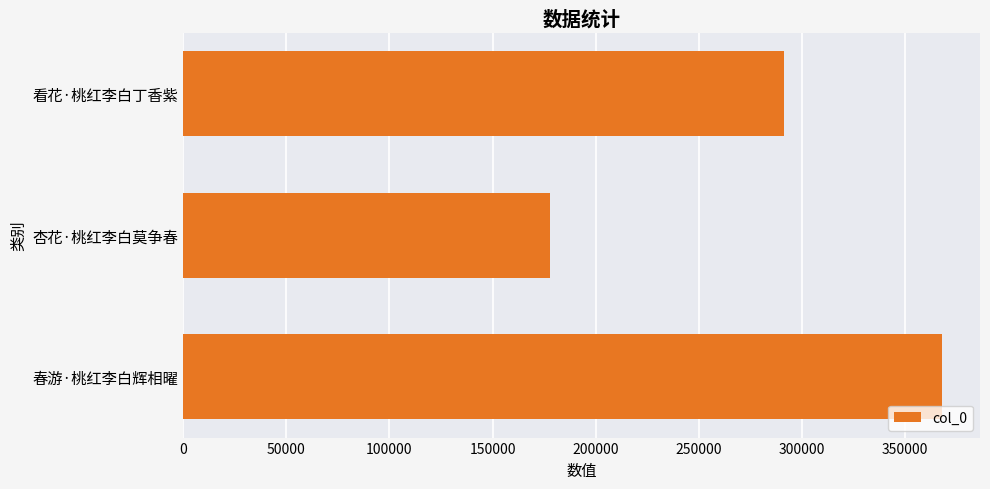

Count the number of categories in the chart.

3